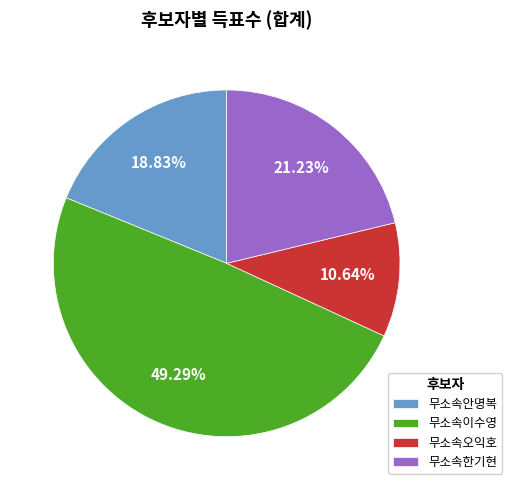

Is 무소속오익호 the majority of the pie?

No